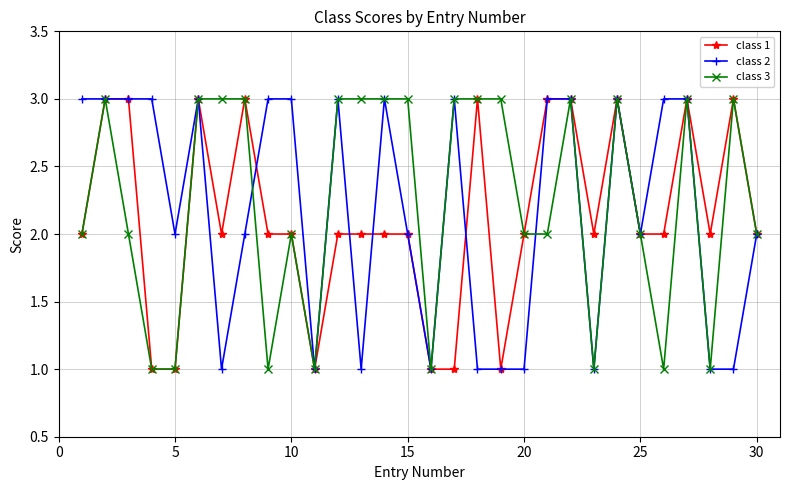

What is the value of the class 3 point at the 10th from the left?

2